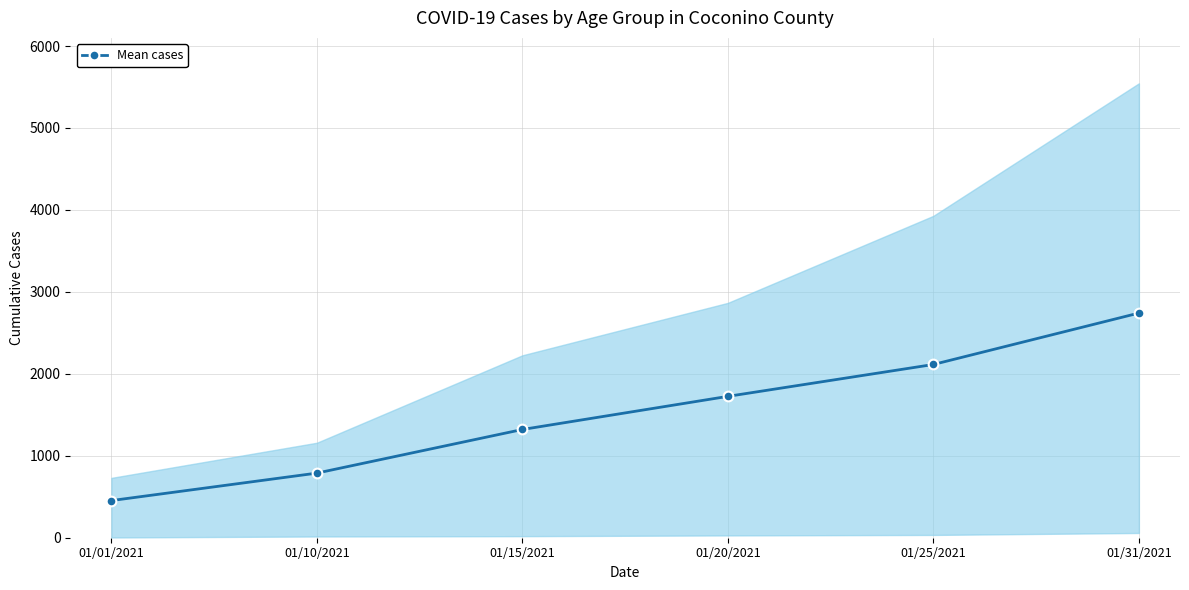

What is the value of the 2nd point from the left?

788.5